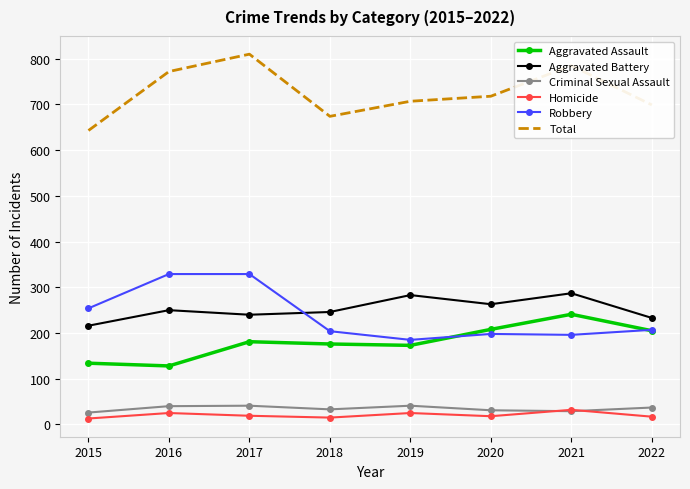

True or false: Aggravated Assault and Aggravated Battery cross at least once.

False